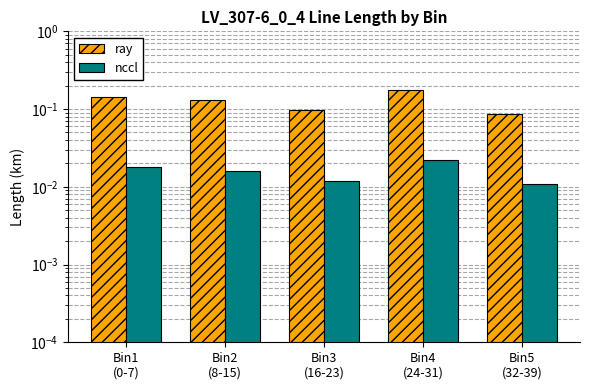

Which series has the largest total across all categories?

ray